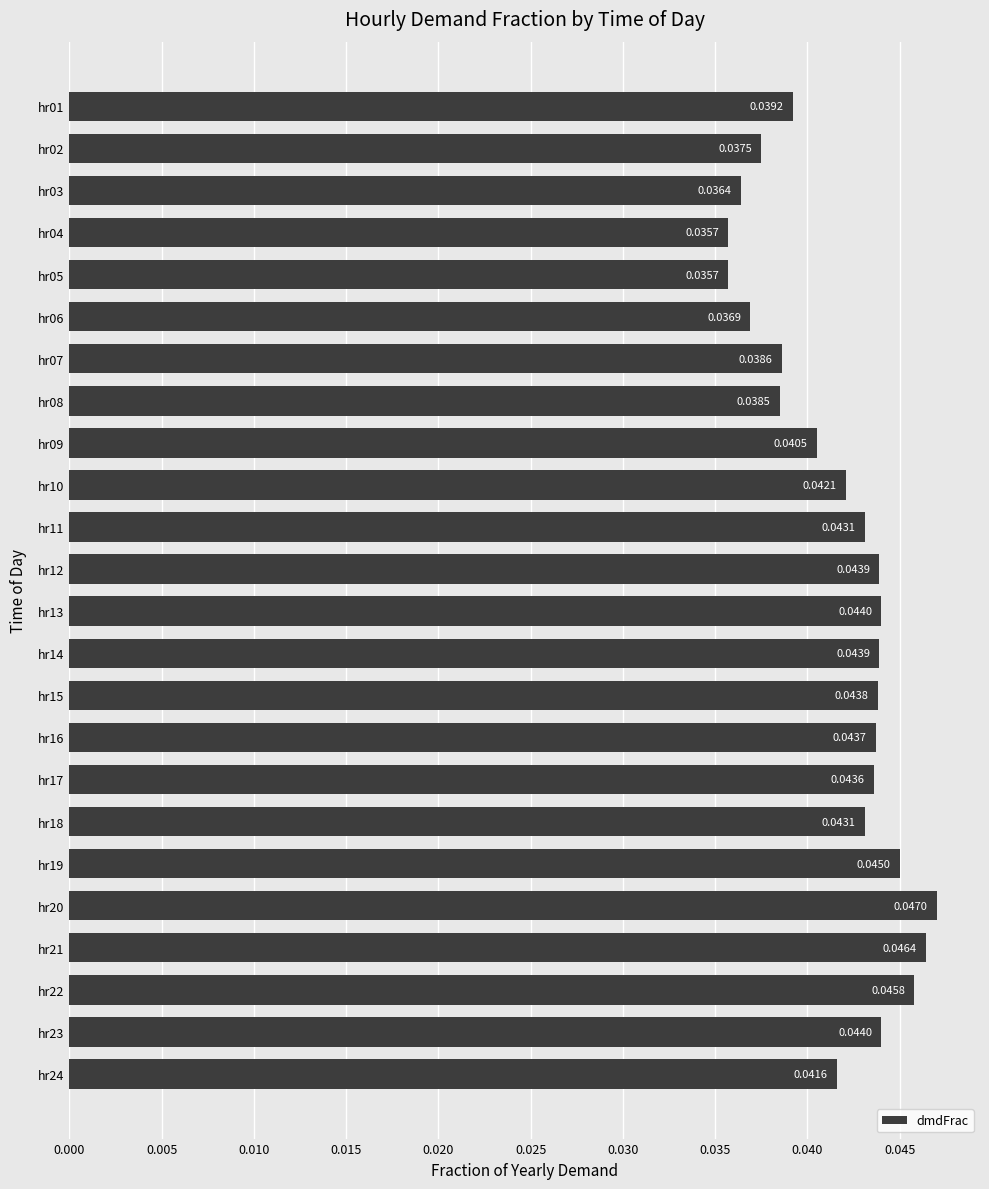

What is the sum of all values?

1.0